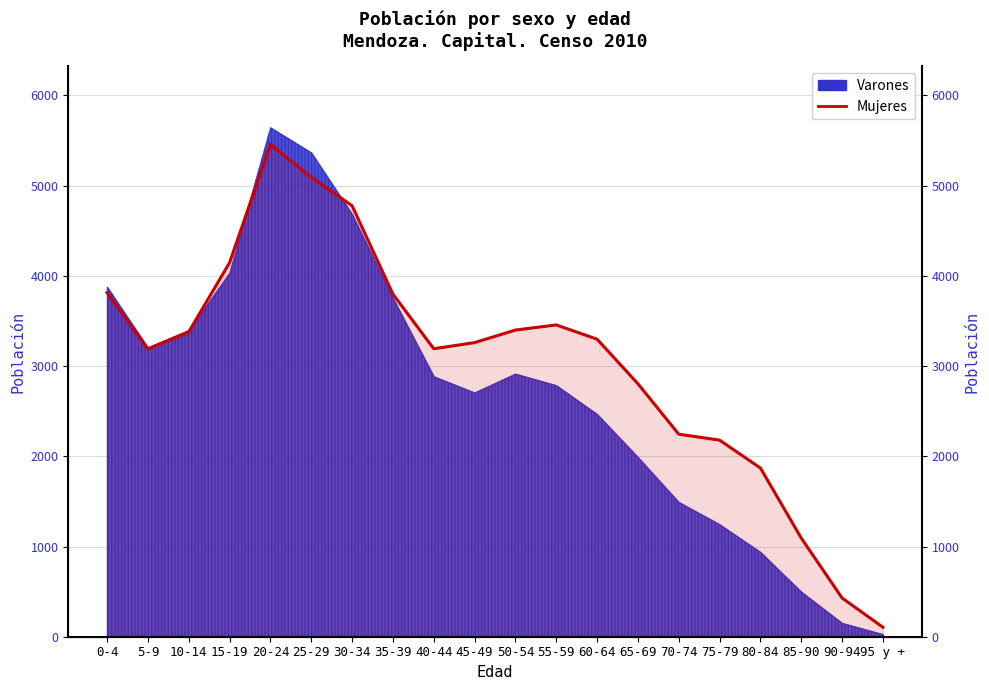

How many points are lower than both their immediate neighbors (excluding endpoints)?

2